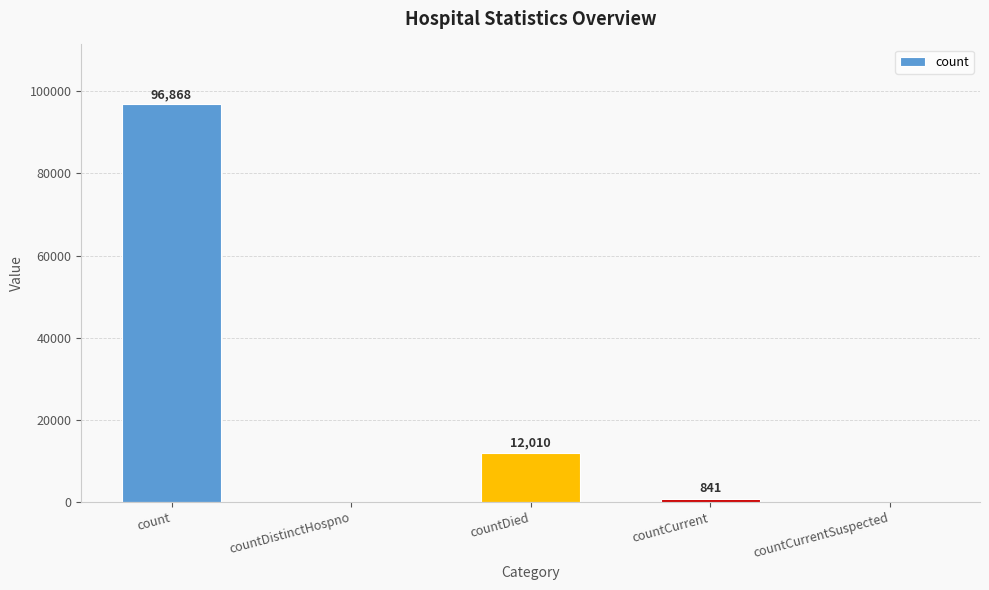

Which label corresponds to the largest value in the chart?

count